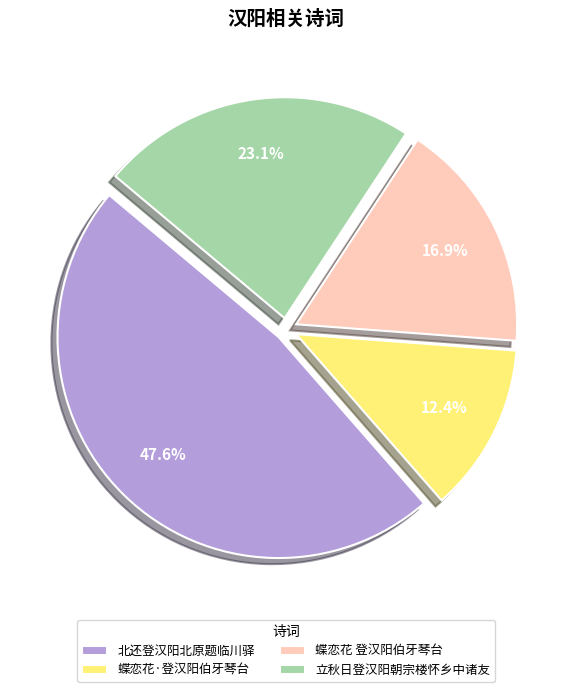

Approximately how many times larger is the value at 立秋日登汉阳朝宗楼怀乡中诸友 compared to 北还登汉阳北原题临川驿?

0.5